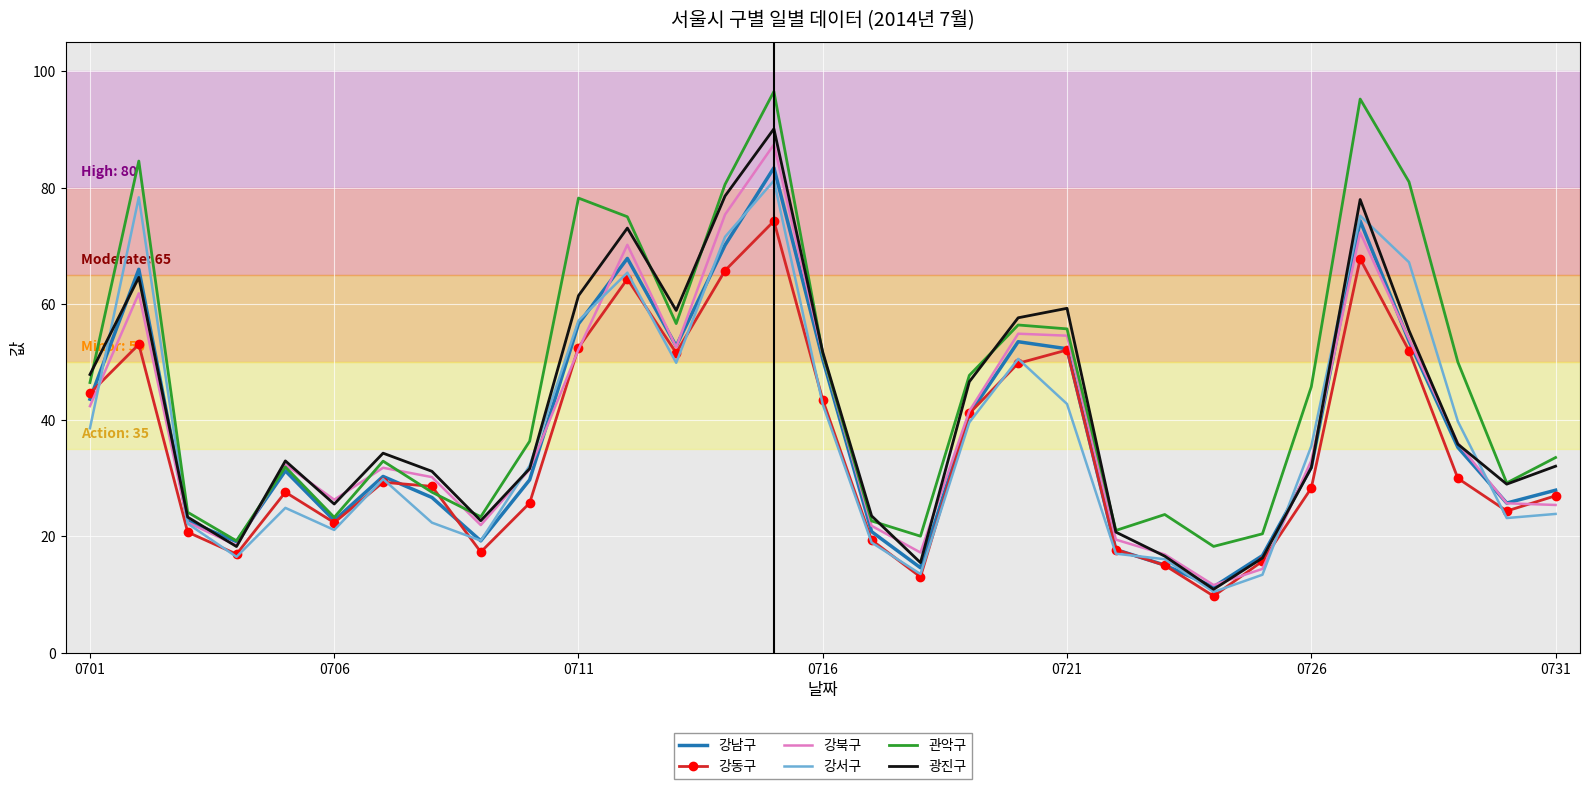

True or false: 강남구 has more than 1 points higher than both neighbors.

True